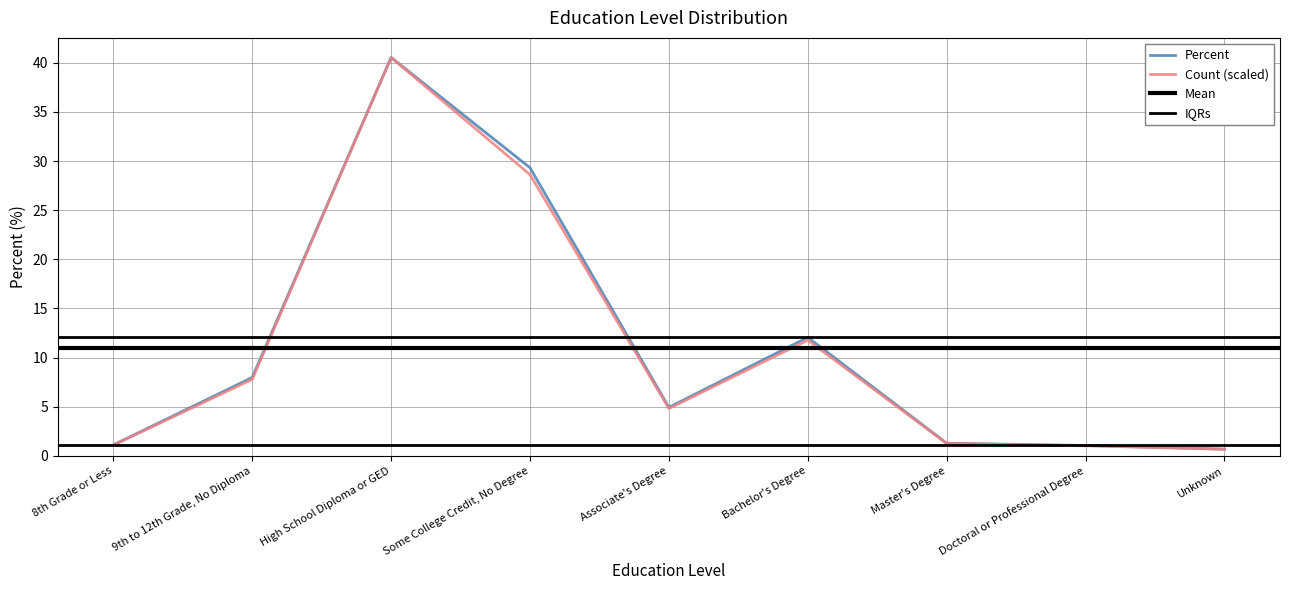

What is the change in value from High School Diploma or GED to Some College Credit, No Degree?

-11.2